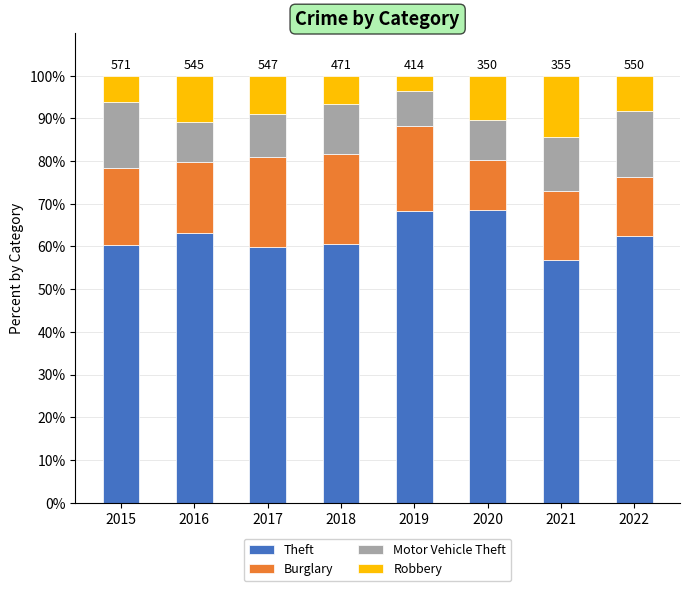

What is the minimum value for Theft?

56.9